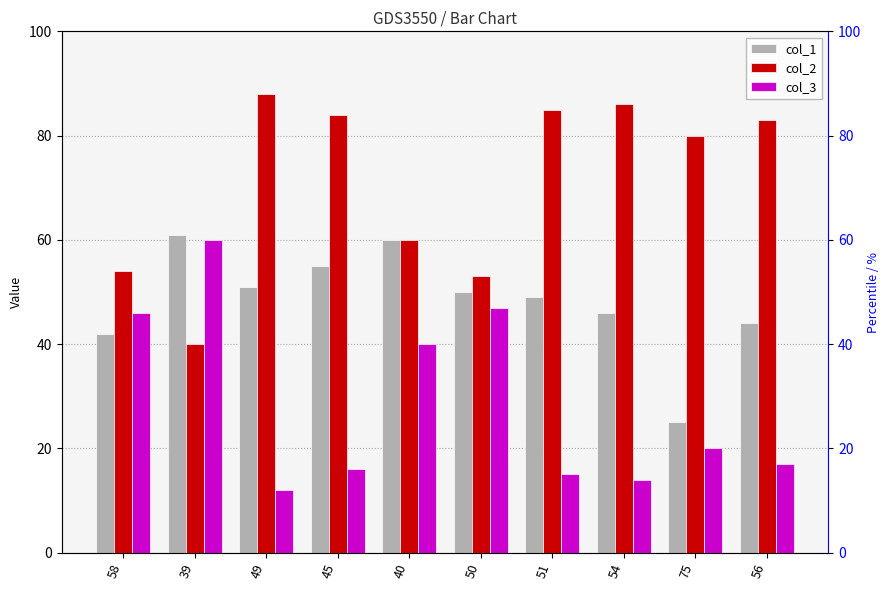

List the labels in order of col_1 value, smallest first.

75, 58, 56, 54, 51, 50, 49, 45, 40, 39